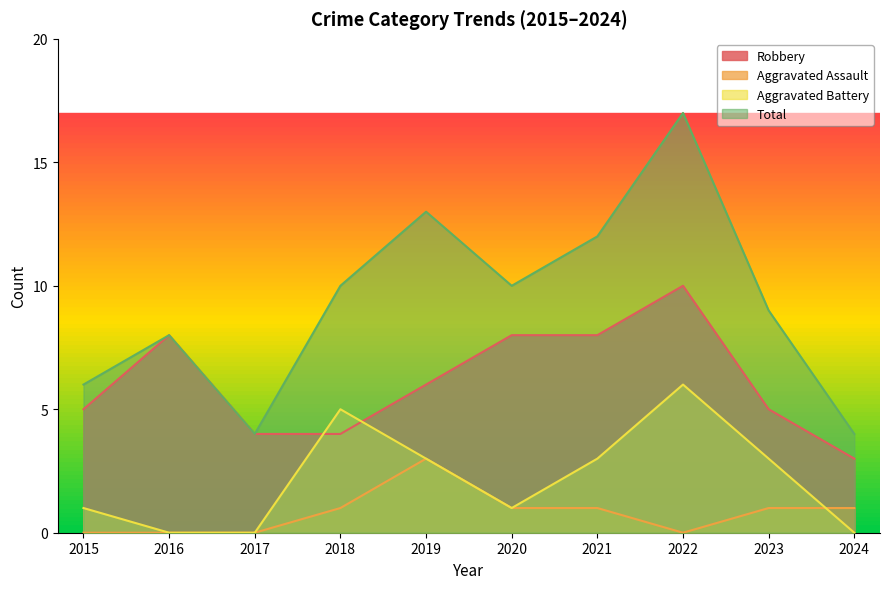

How many values in the Total series exceed 10?

3